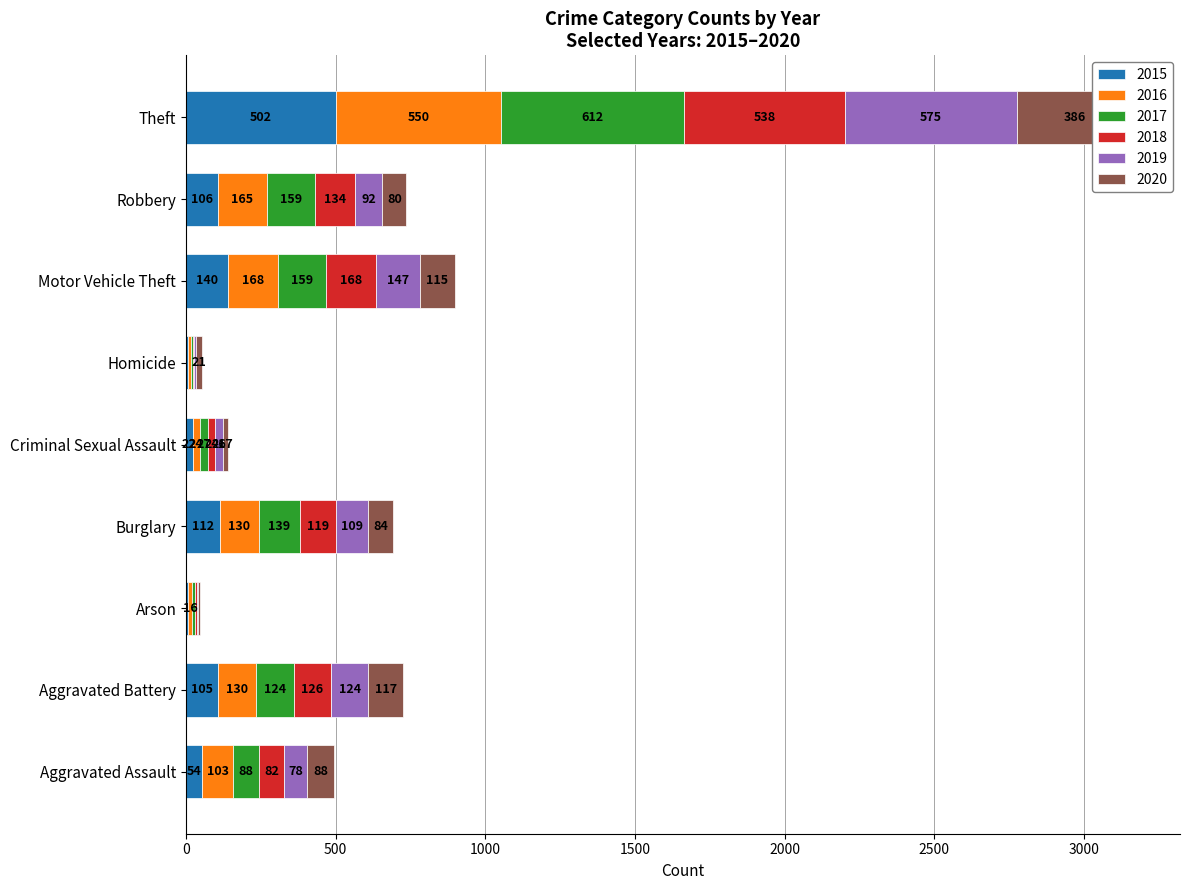

What is the sum of the 2020 values at Burglary and Arson?

89